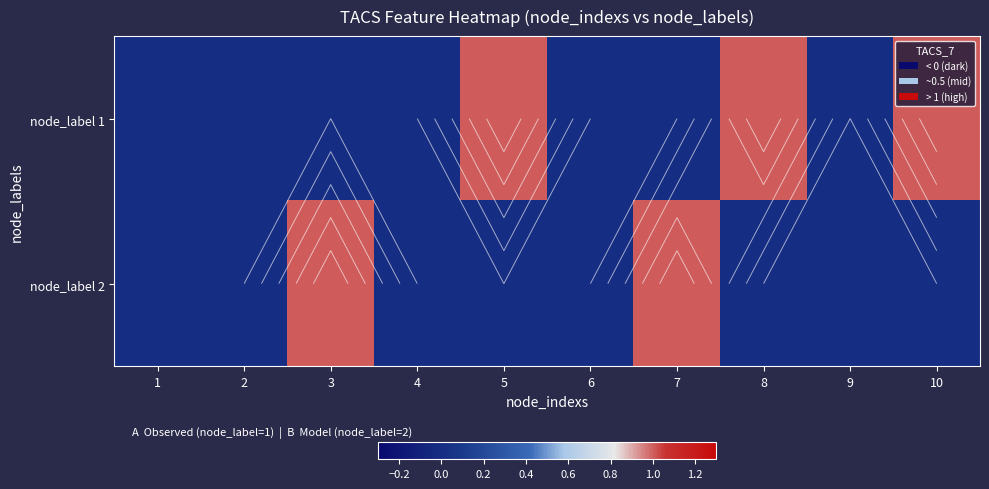

What is the difference between the second highest and second lowest values in the node_label 2 series?

1